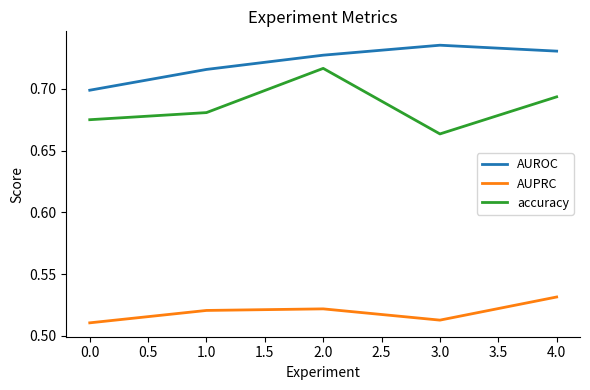

Does the chart display data point markers on the line(s)?

No